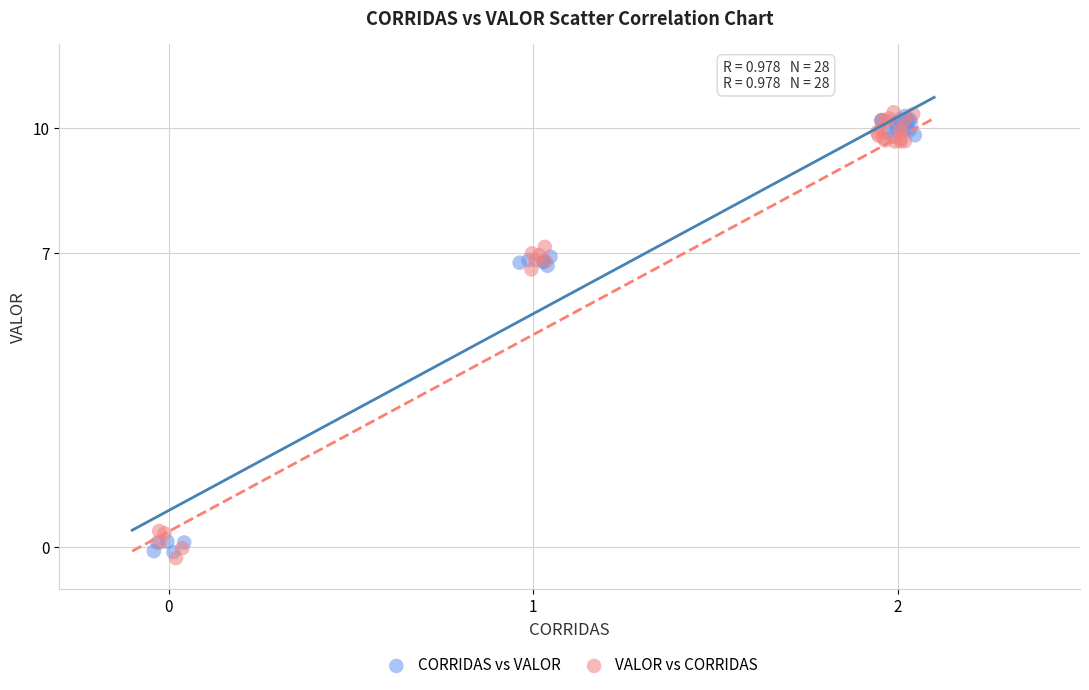

What are all the series names shown in the legend?

CORRIDAS vs VALOR, VALOR vs CORRIDAS